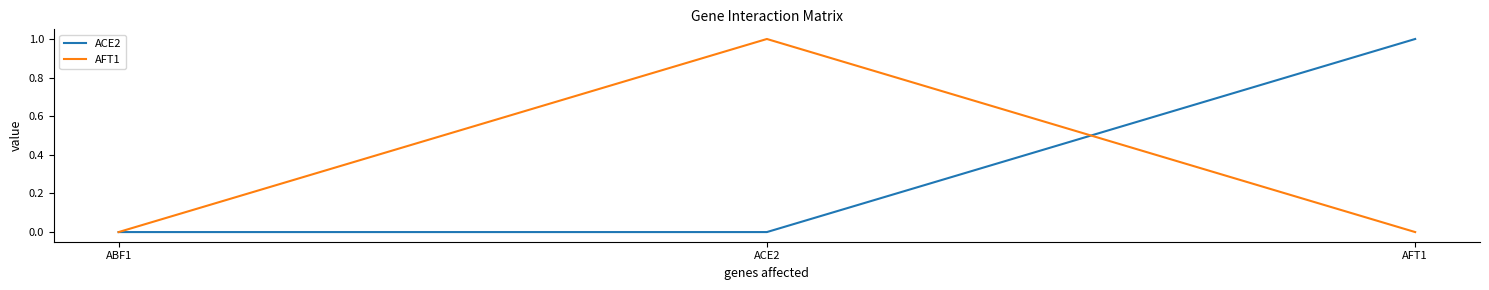

How many ACE2 values are between 0 and 1?

3